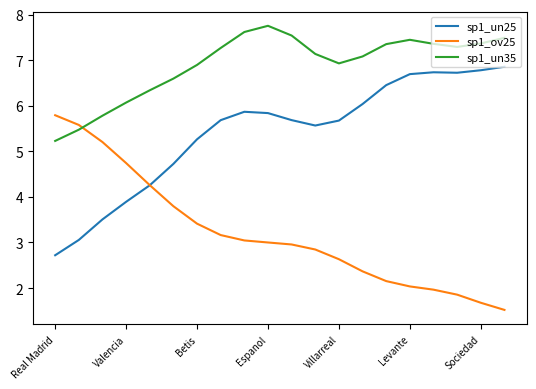

True or false: sp1_un25 and sp1_ov25 intersect in this chart.

True